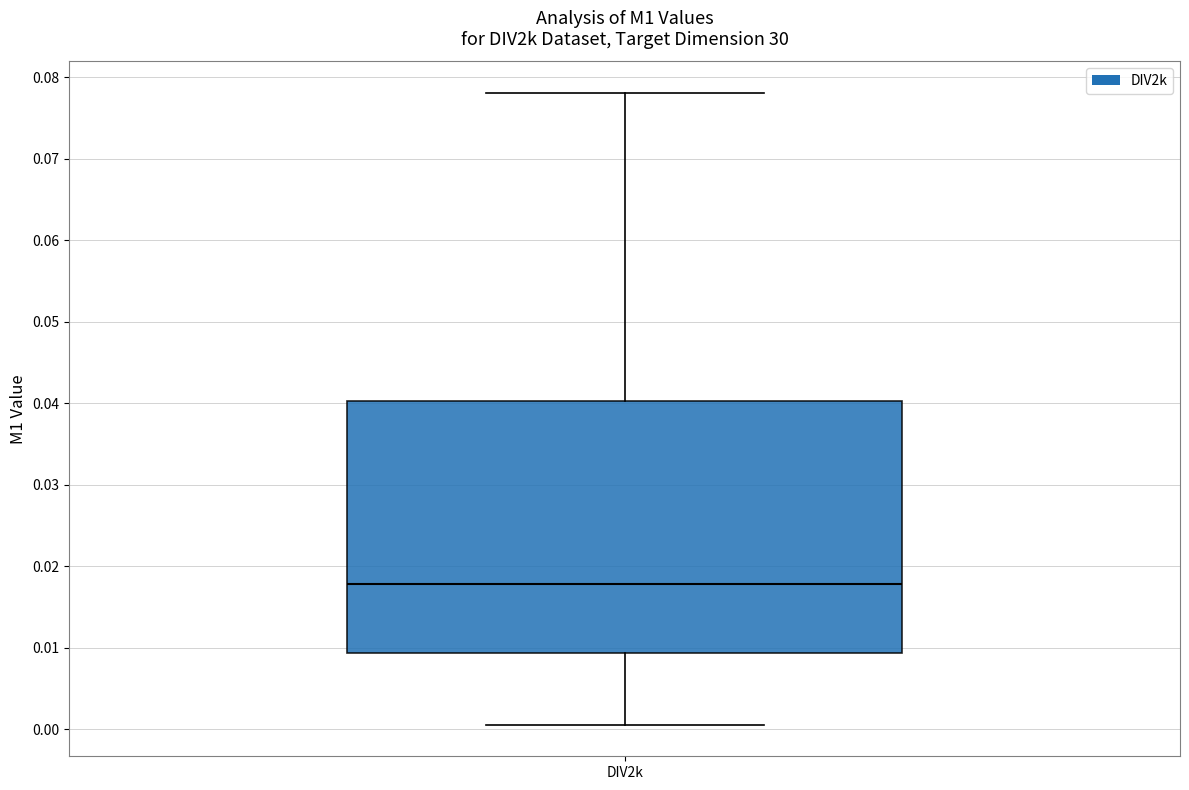

Transcribe this box plot: give where the median line is, the range the box spans, and where the two whiskers end, as read against the y-axis. The values are not printed on the chart, so give them approximately, as read against the axis.

median 0.018, box 0.009 to 0.040, whiskers 0.001 to 0.078